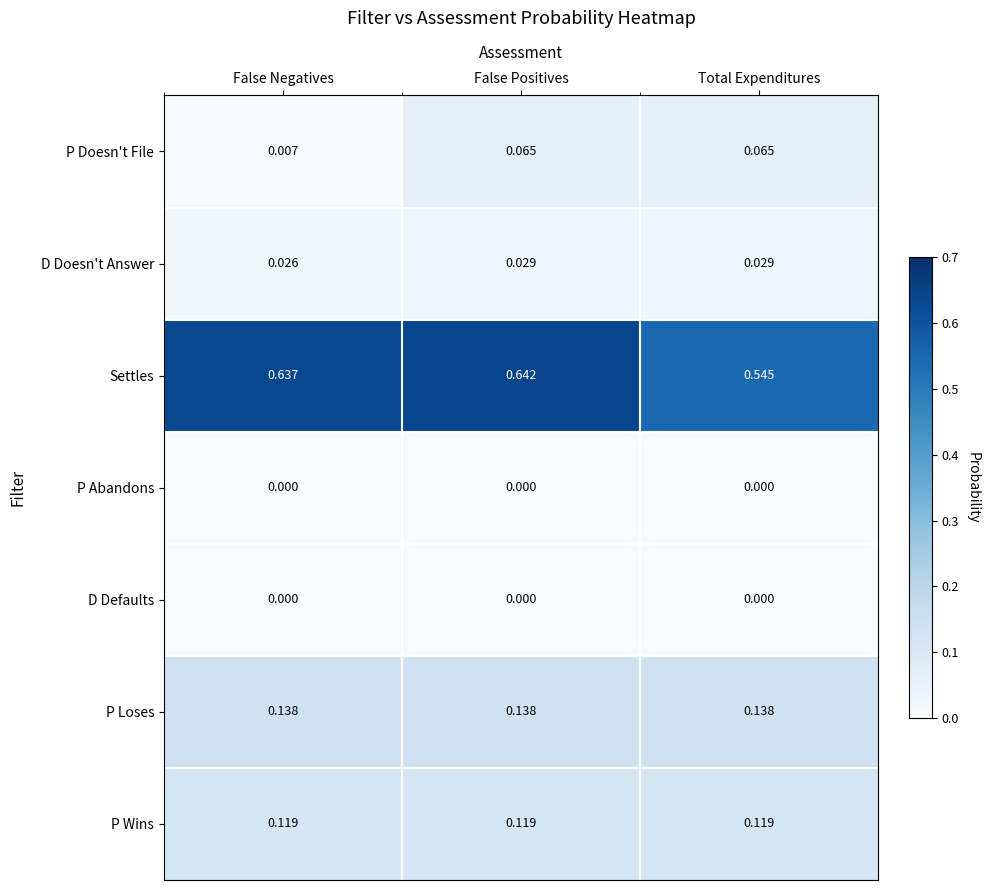

At which category is the sum across all series the highest?

False Positives